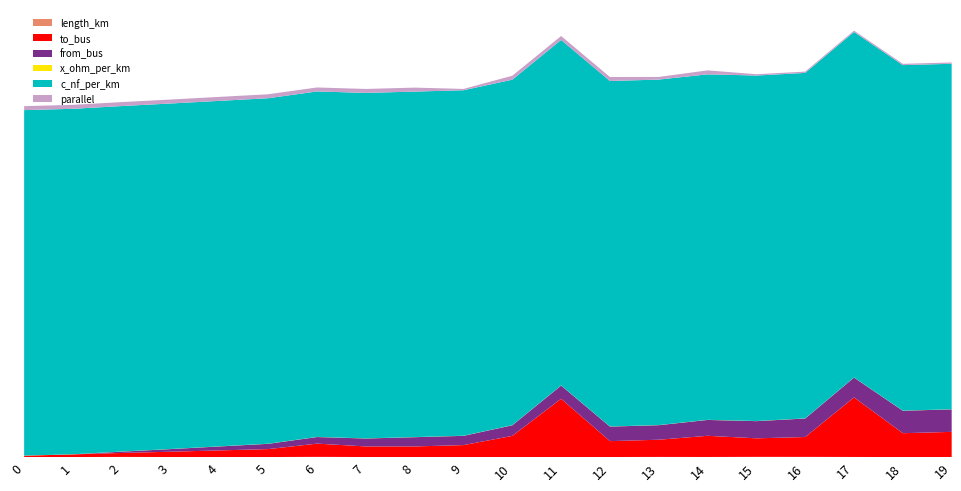

Reading right to left, list all the values displayed in this chart.

length_km: 0.0	0.0	0.1	0.1	0.1	0.0	0.1	0.0	0.0	0.0	0.0	0.0	0.0	0.1	0.0	0.0	0.0	0.1	0.0	0.0
to_bus: 19.0	18.0	45.0	15.0	14.0	16.0	13.0	12.0	44.0	16.0	9.0	8.0	8.0	10.0	6.0	5.0	4.0	3.0	2.0	1.0
from_bus: 17.0	17.0	15.0	14.0	13.0	12.0	11.0	11.0	10.0	8.0	7.0	7.0	6.0	5.0	4.0	3.0	2.0	1.0	0.0	0.0
x_ohm_per_km: 0.1	0.1	0.1	0.1	0.1	0.1	0.1	0.1	0.1	0.1	0.1	0.1	0.1	0.1	0.1	0.1	0.1	0.1	0.1	0.1
c_nf_per_km: 261.0	261.0	261.0	261.0	261.0	261.0	261.0	261.0	261.0	261.0	261.0	261.0	261.0	261.0	261.0	261.0	261.0	261.0	261.0	261.0
parallel: 1.0	1.0	1.0	1.0	1.0	3.0	2.0	3.0	3.0	3.0	1.0	3.0	3.0	3.0	3.0	3.0	3.0	3.0	3.0	3.0